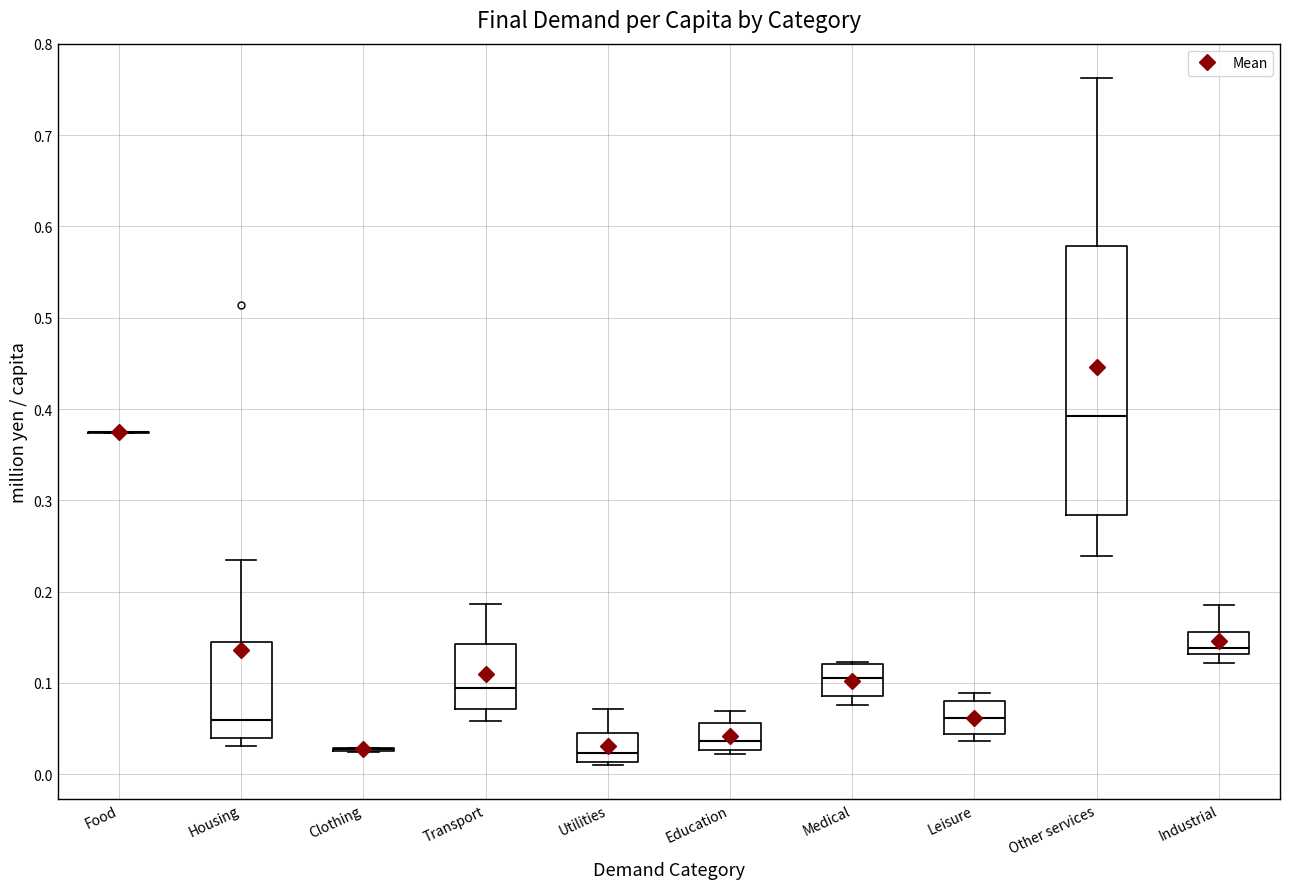

Where does the upper whisker of the box for Utilities end on the y-axis? The values are not printed on the chart, so give them approximately, as read against the axis.

0.07